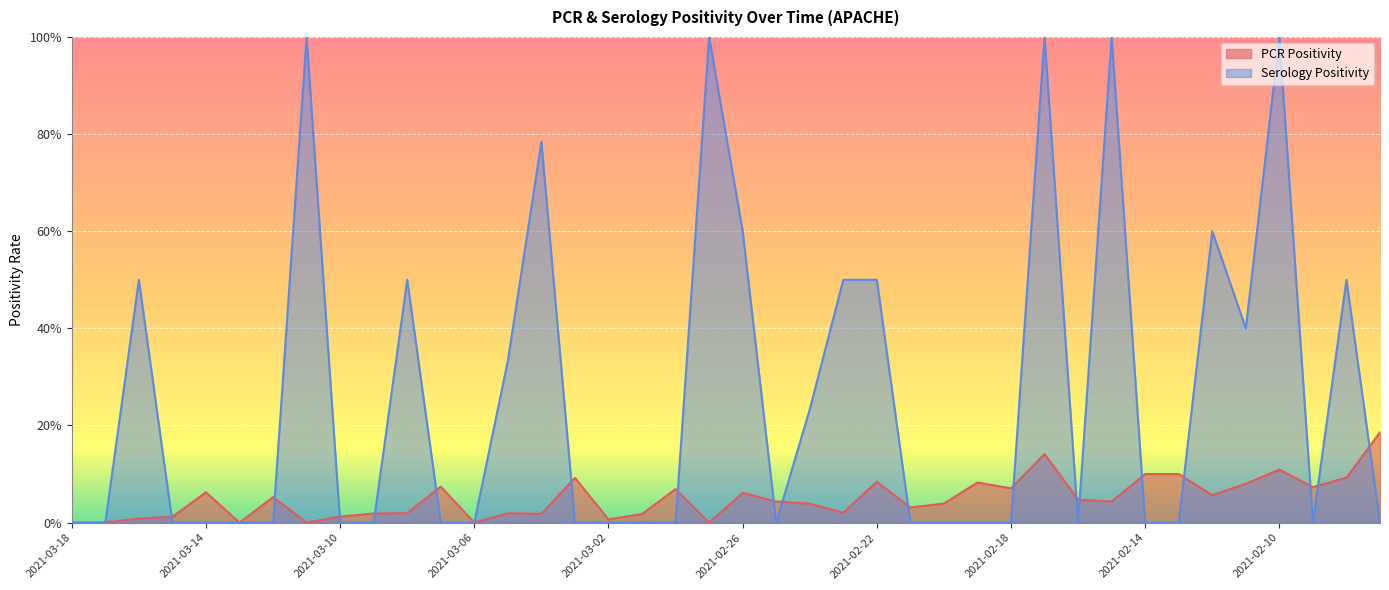

Rank the categories by Serology Positivity value from lowest to highest.

2021-03-18, 2021-03-17, 2021-03-15, 2021-03-14, 2021-03-13, 2021-03-12, 2021-03-10, 2021-03-09, 2021-03-07, 2021-03-06, 2021-03-03, 2021-03-02, 2021-03-01, 2021-02-28, 2021-02-25, 2021-02-21, 2021-02-20, 2021-02-19, 2021-02-18, 2021-02-16, 2021-02-14, 2021-02-13, 2021-02-09, 2021-02-07, 2021-02-24, 2021-03-05, 2021-02-11, 2021-03-16, 2021-03-08, 2021-02-23, 2021-02-22, 2021-02-08, 2021-02-26, 2021-02-12, 2021-03-04, 2021-03-11, 2021-02-27, 2021-02-17, 2021-02-15, 2021-02-10